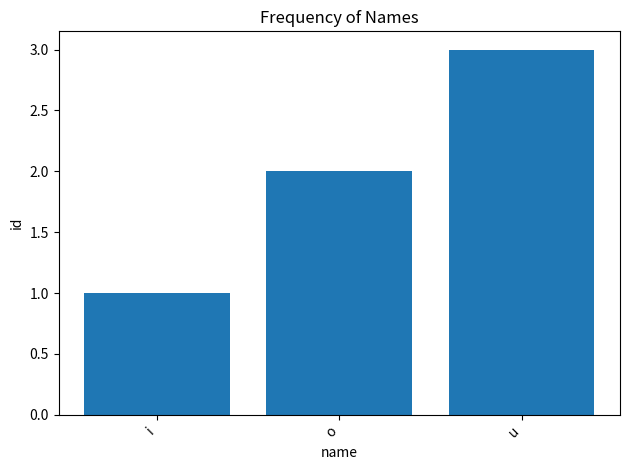

Reading right to left, list all the values displayed in this chart.

3	2	1